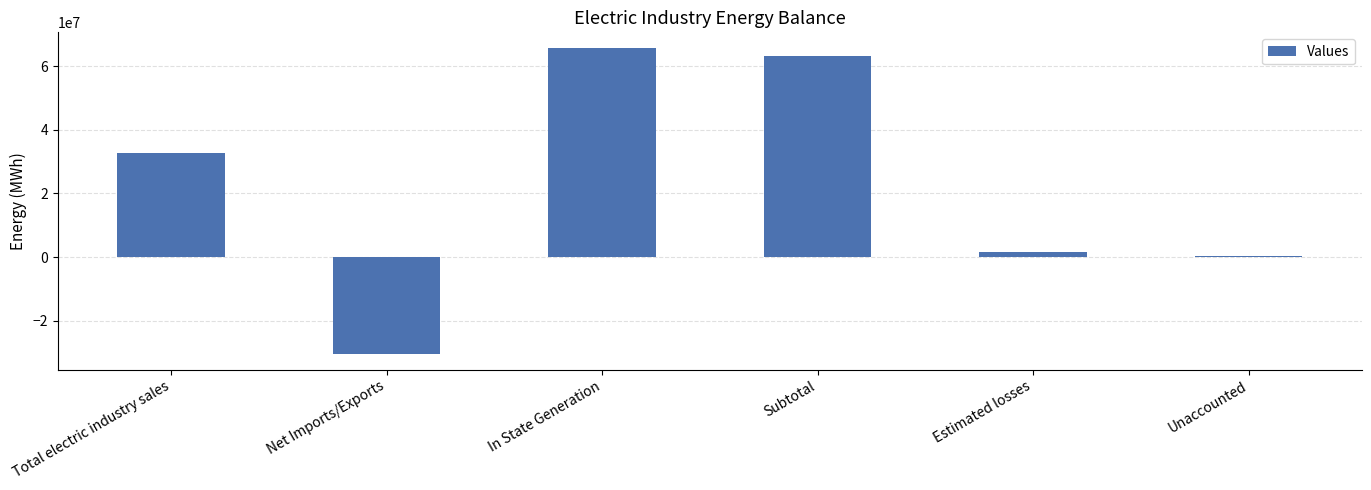

Reading right to left, what are all the values shown in this chart?

Unaccounted=209344	Estimated losses=1542089	Subtotal=63305345	In State Generation=65836063	Net Imports/Exports=-30527357	Total electric industry sales=32777988